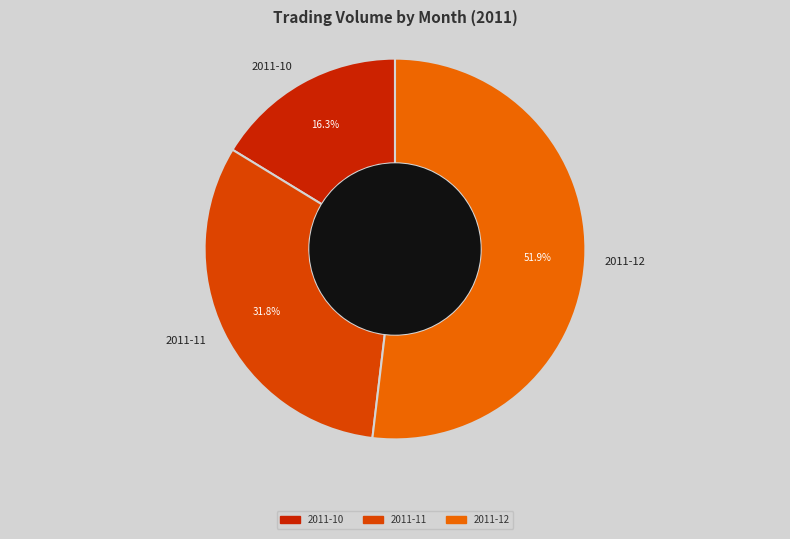

Does 2011-10 account for over 50% of the chart?

No